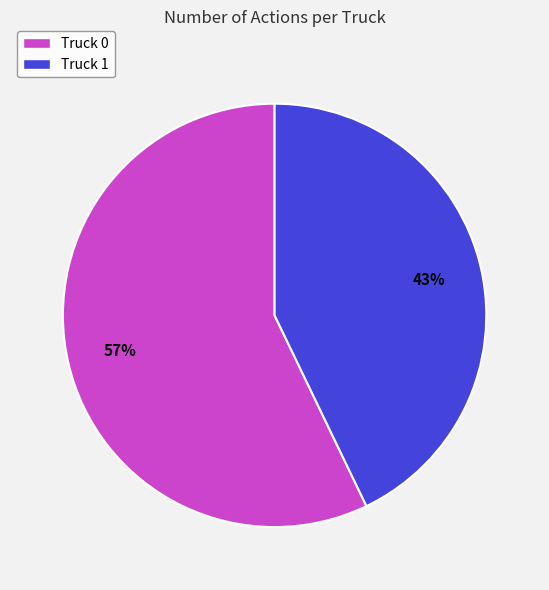

To the nearest percent, what is the combined percentage of Truck 0 and Truck 1?

100%